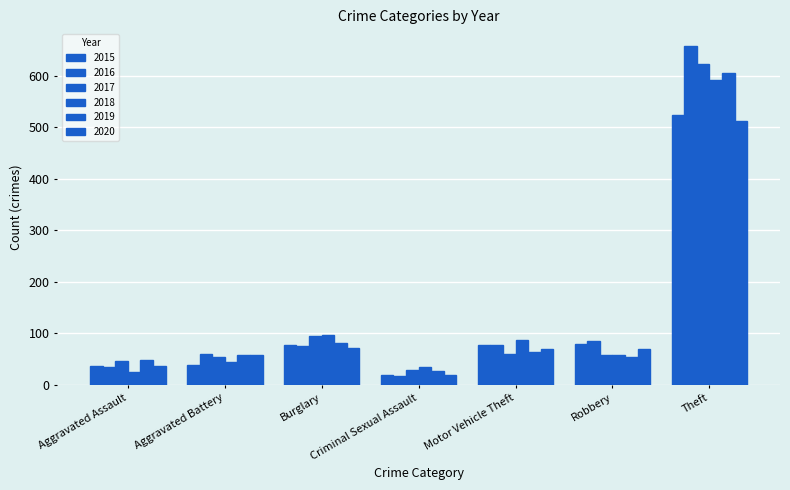

Does the chart contain stacked bars?

No